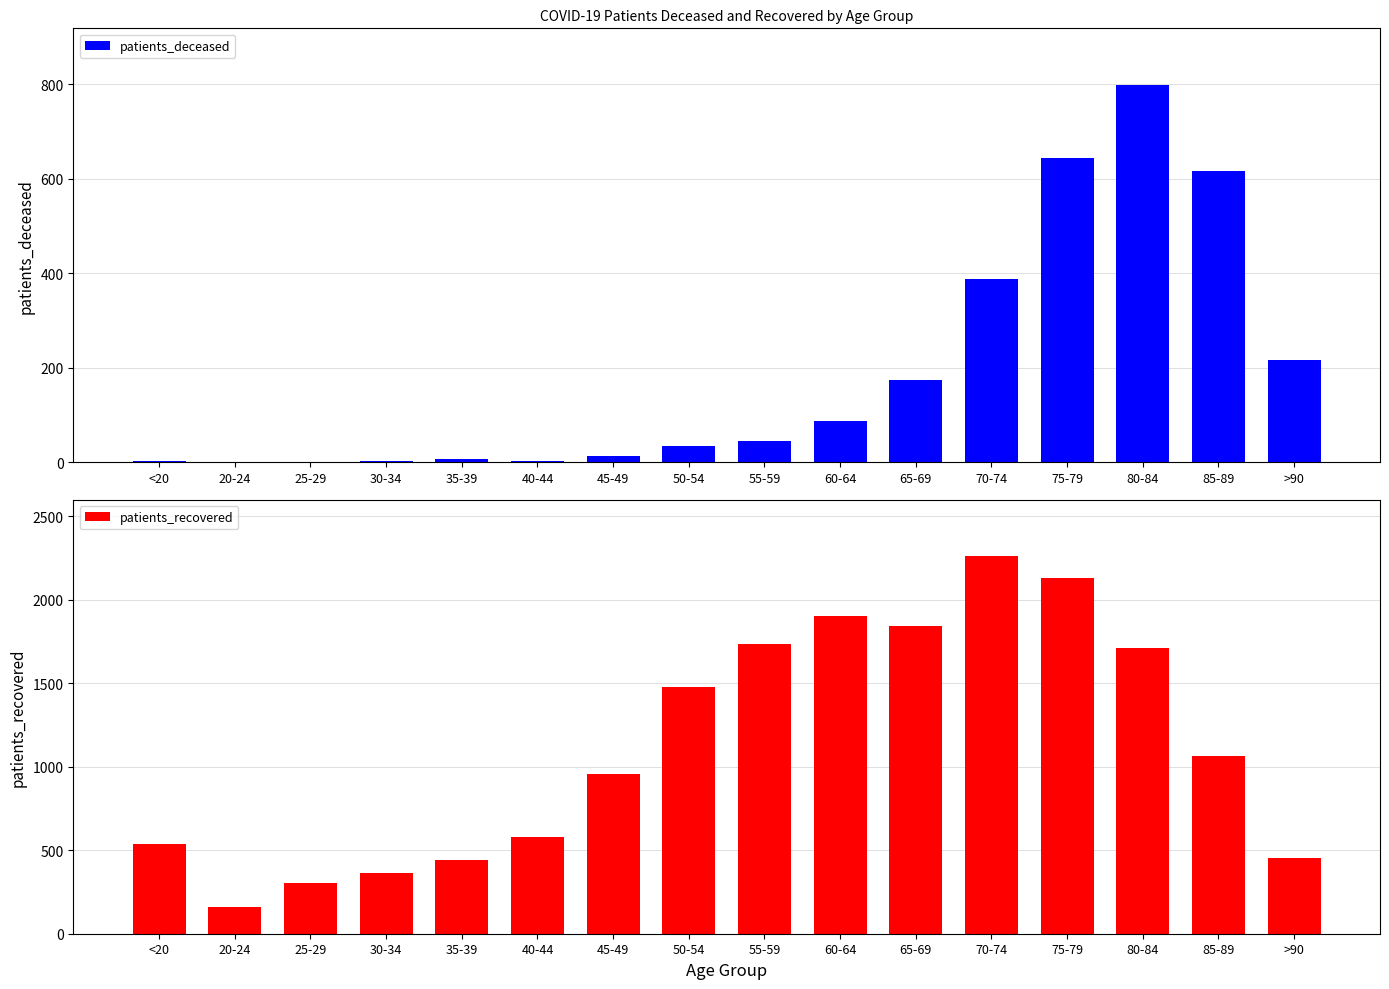

Where is patients_recovered nearest to the value 1208?

85-89